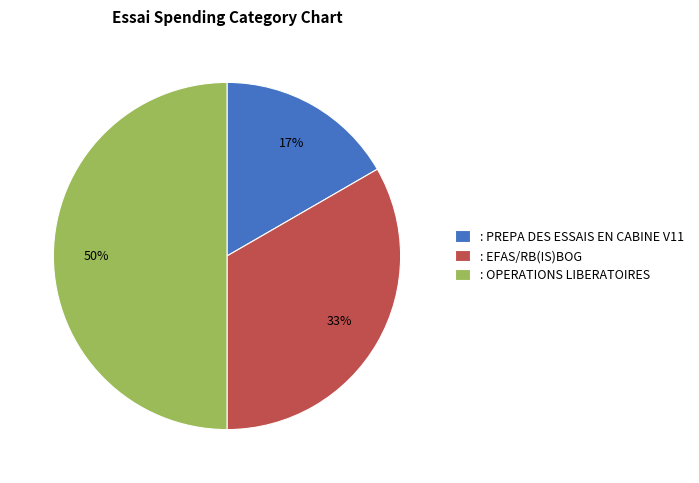

What is the smallest slice in the pie chart?

: PREPA DES ESSAIS EN CABINE V11